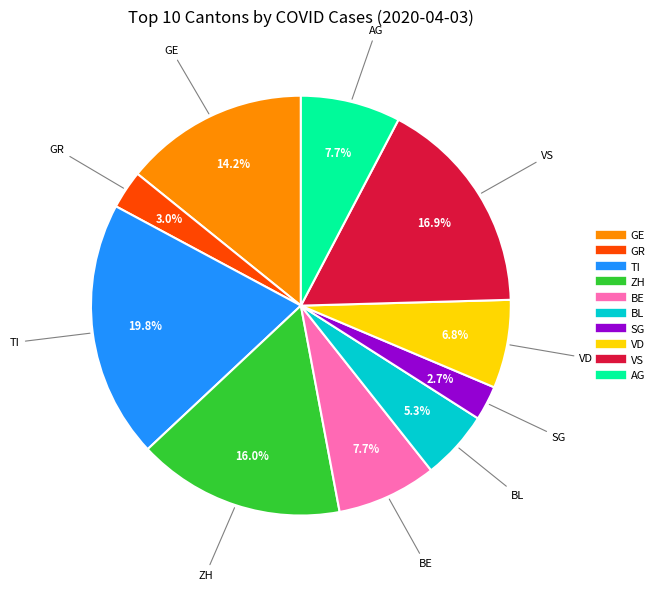

What percentage is the GR slice, to the nearest percent?

3%